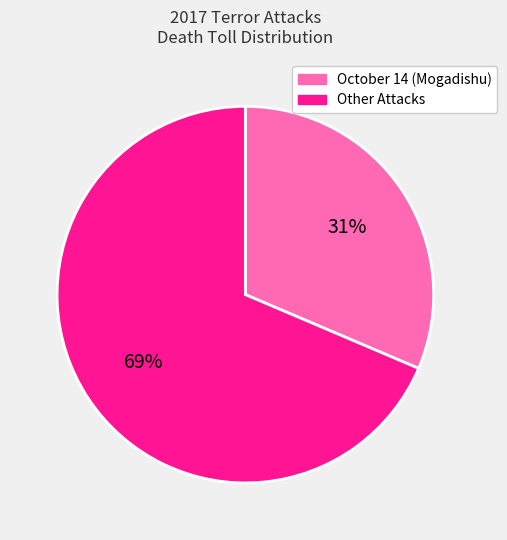

Does any single category account for the majority?

Yes